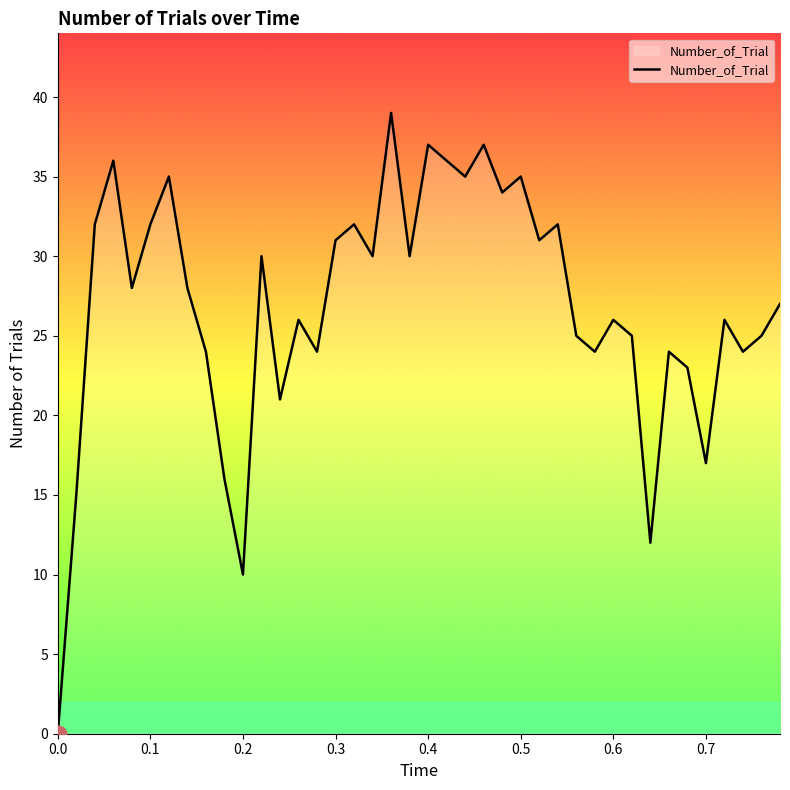

What is the greatest value displayed?

39